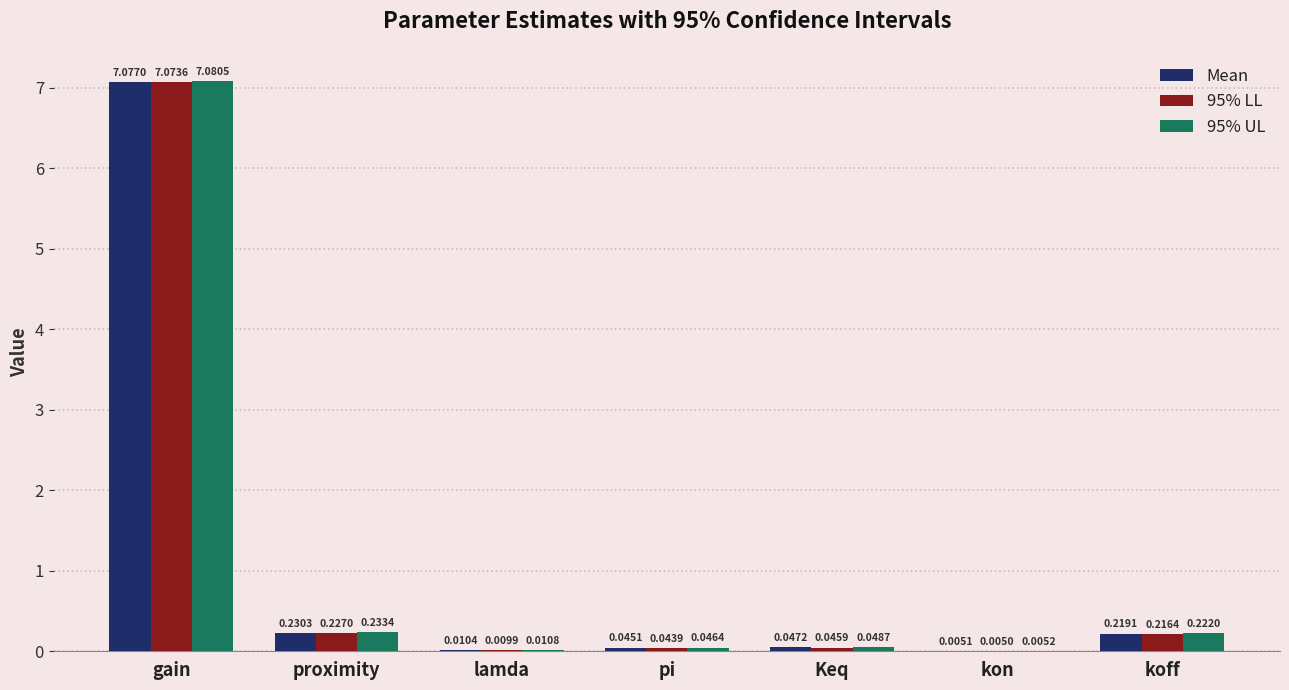

Which series has the largest total across all categories?

95% UL